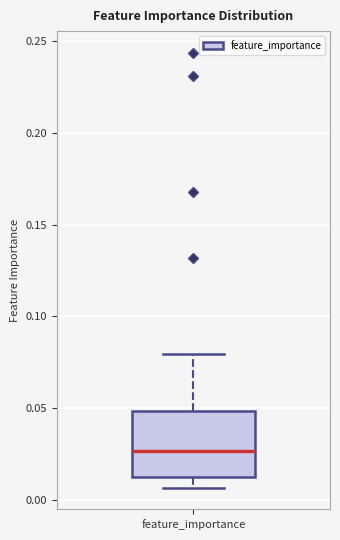

Read this box plot against the y-axis: the position of the median line, the range covered by the box, and the ends of both whiskers. The values are not printed on the chart, so give them approximately, as read against the axis.

median 0.025, box 0.015 to 0.050, whiskers 0.005 to 0.080